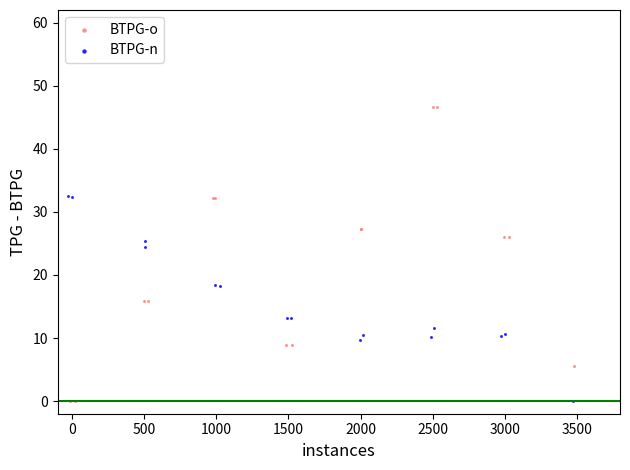

What are all the series names shown in the legend?

BTPG-o, BTPG-n